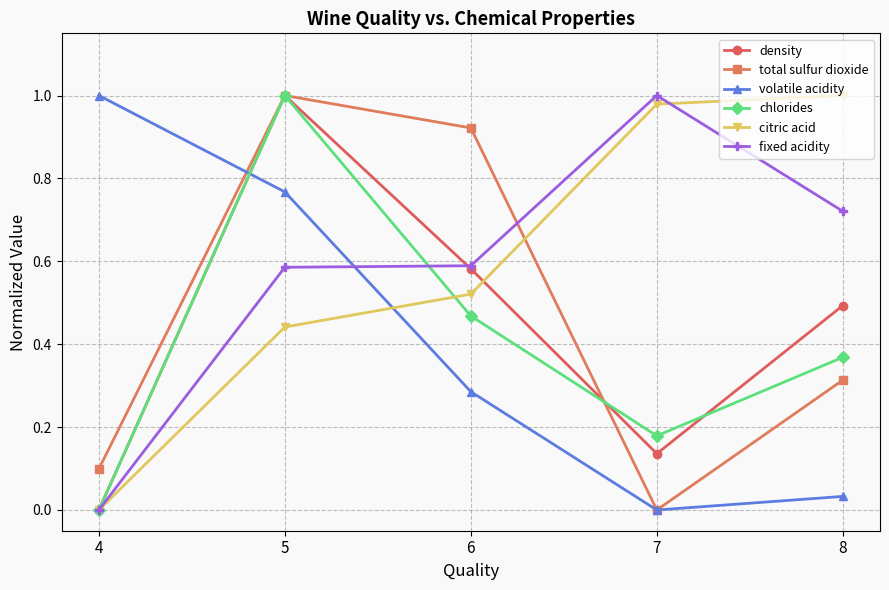

Is the value of chlorides at 7 greater than the value of fixed acidity at 7?

No